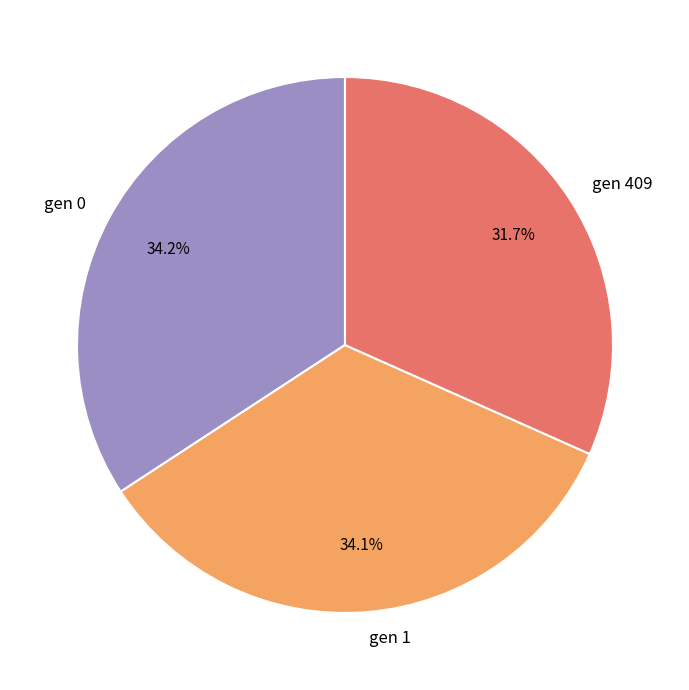

How many segments does this pie chart have?

3